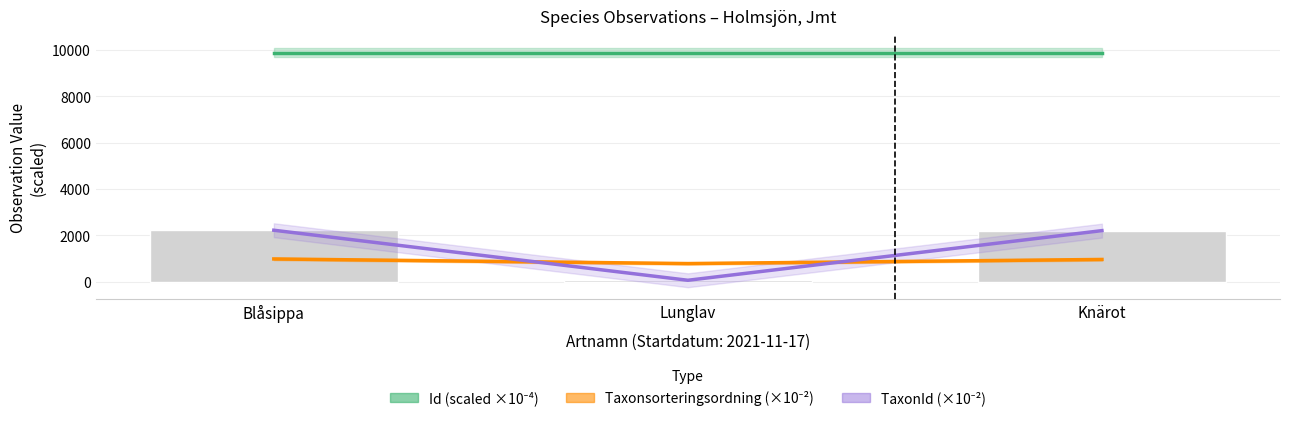

What is the label of the 2nd bar from the left?

Lunglav